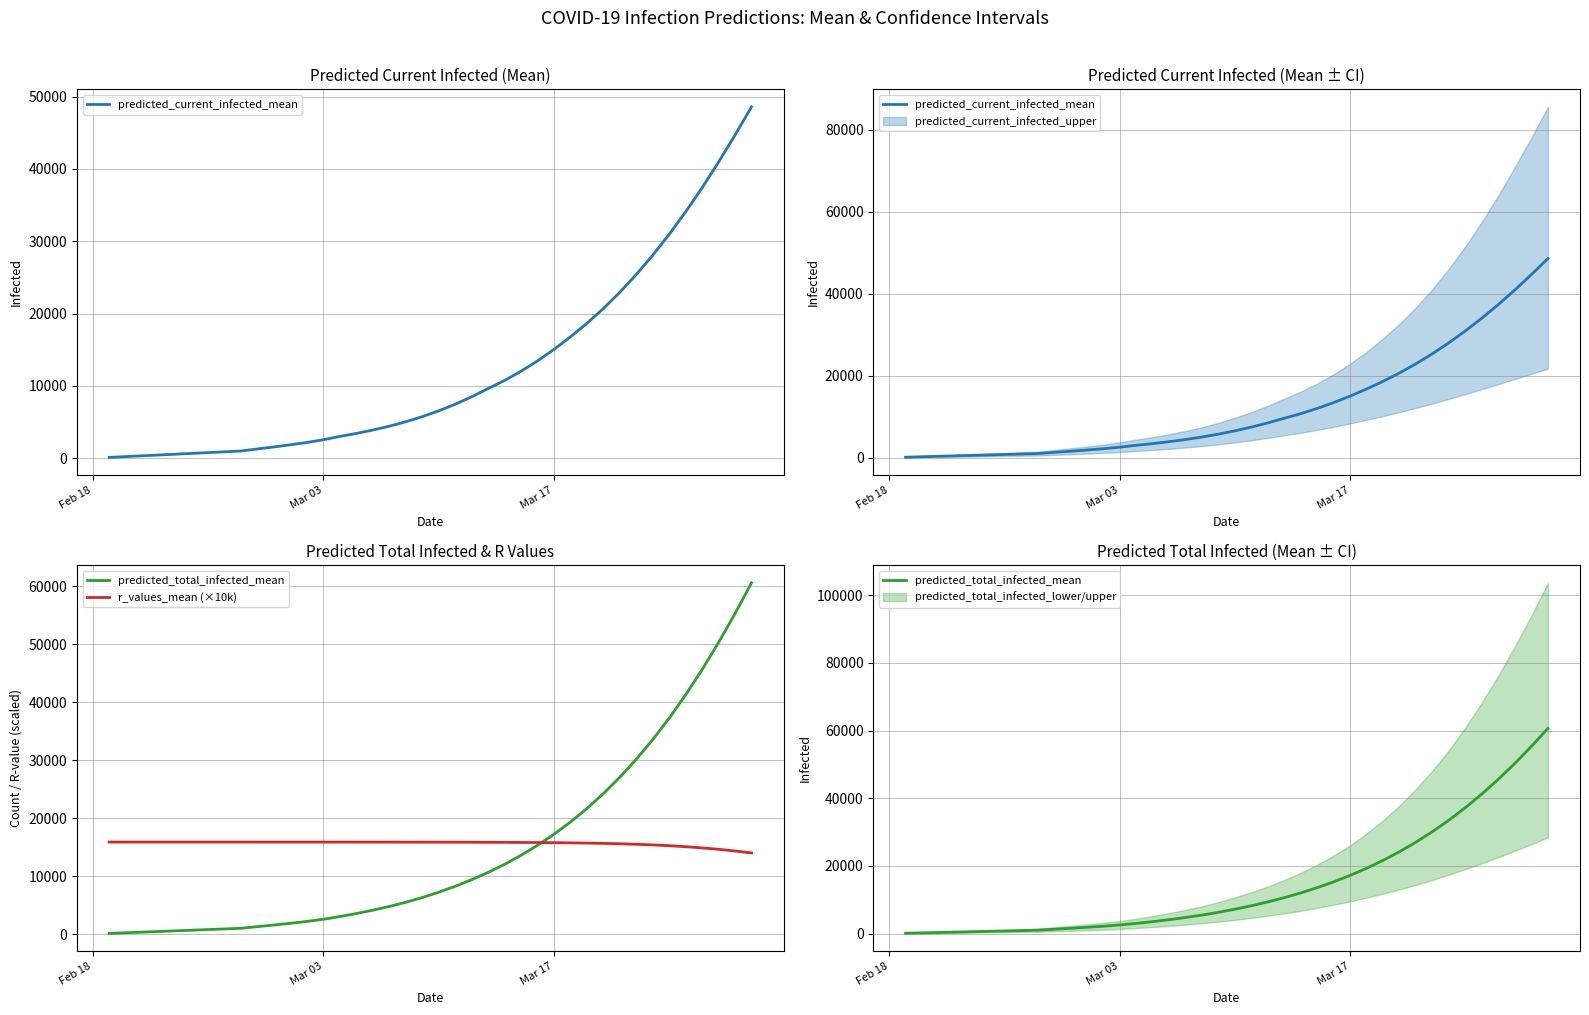

Which category has the lowest value in the predicted_current_infected_mean series?

Feb 18